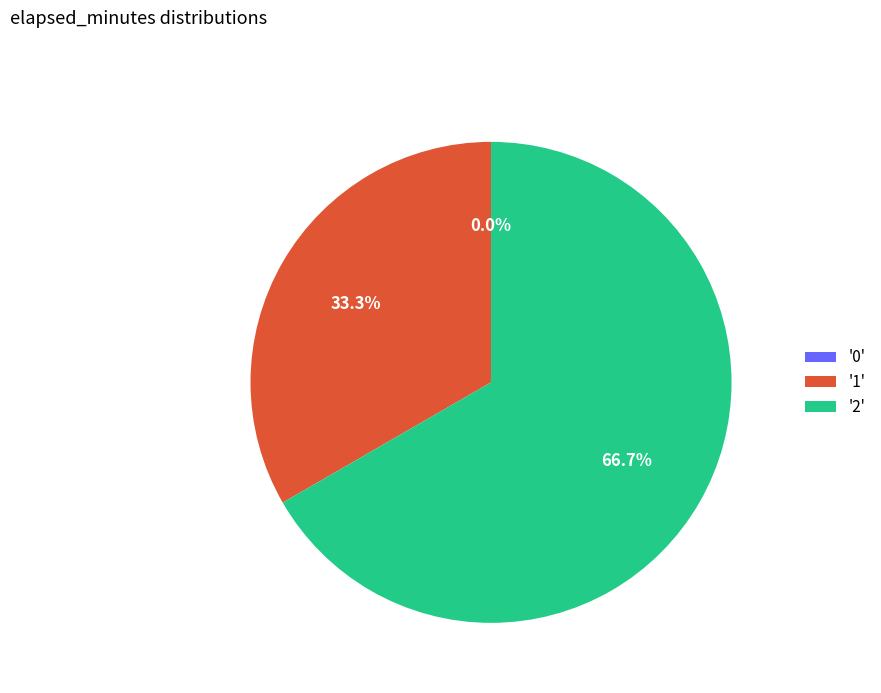

Rank the categories by value from highest to lowest.

2, 1, 0